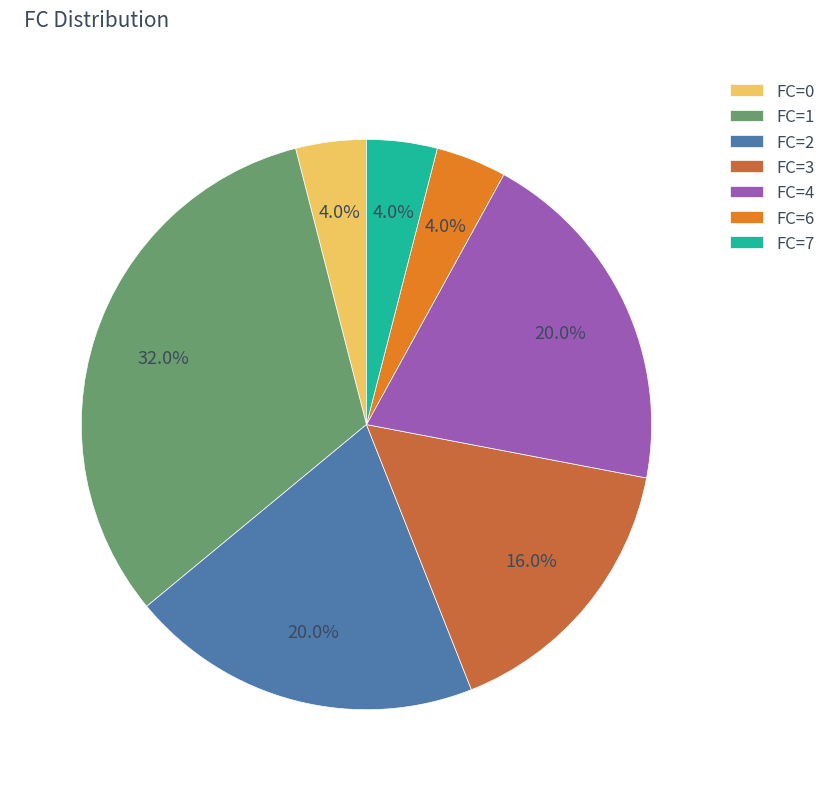

Which has a higher value, FC=7 or FC=1?

FC=1